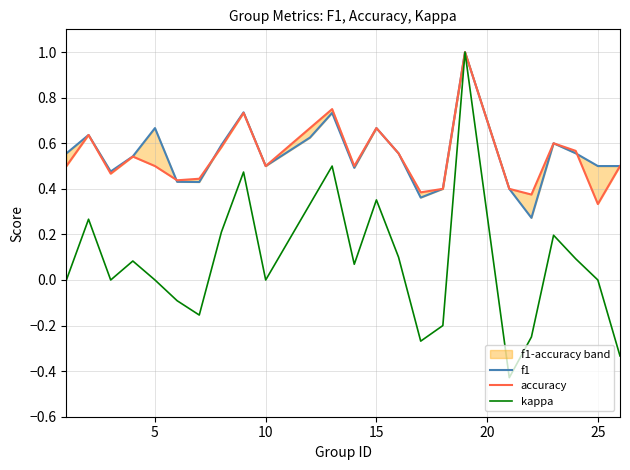

What is the average value of the kappa series?

0.1